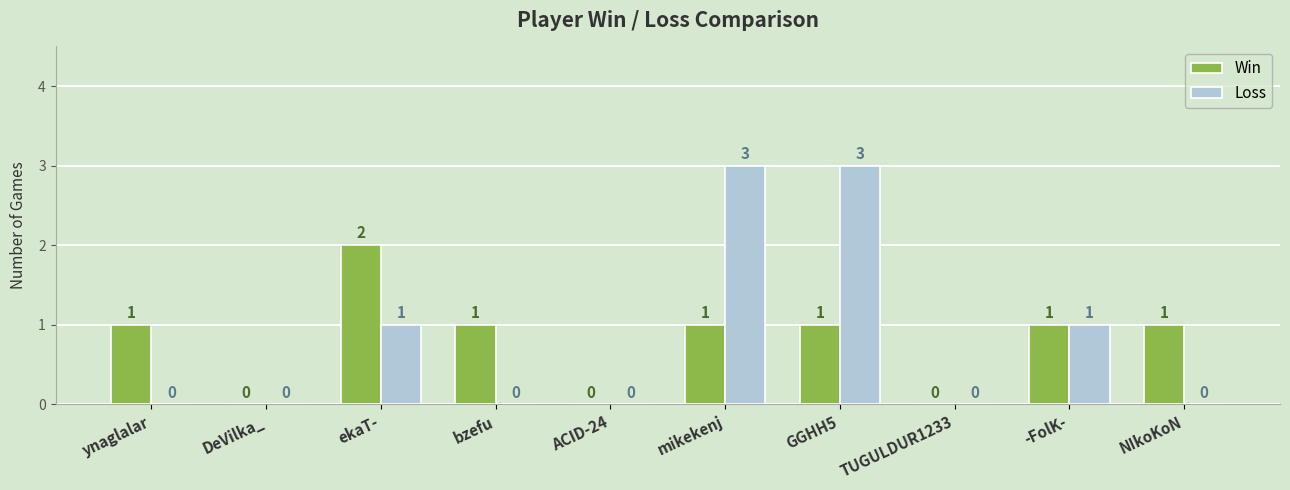

What is the highest value of the Win series?

2